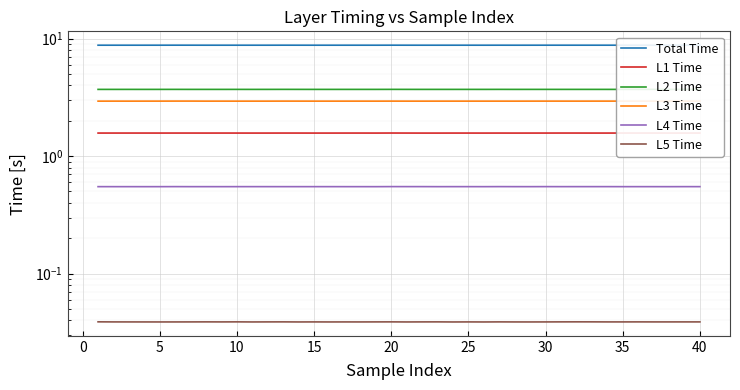

Which category has the highest value in the L3 Time series?

25